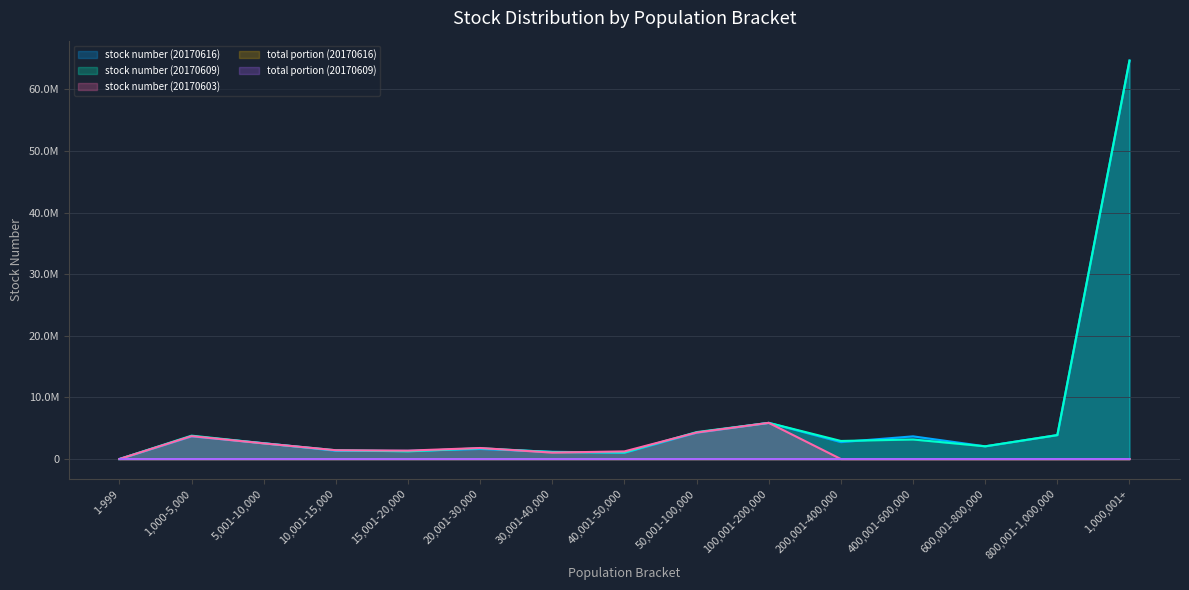

What is the difference between the total portion (20170616) values at 1,000,001+ and 50,001-100,000?

60.4